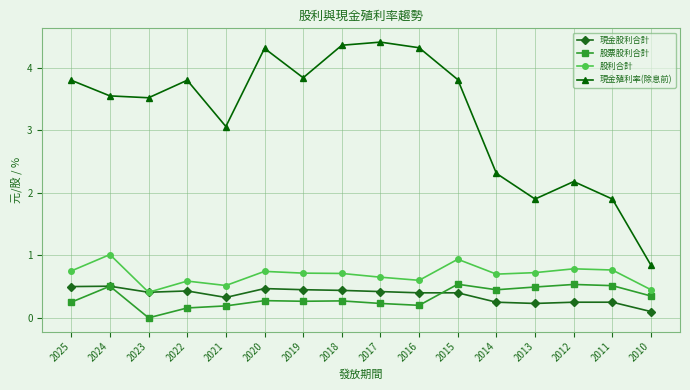

Where is 現金股利合計 nearest to the value 0?

2010